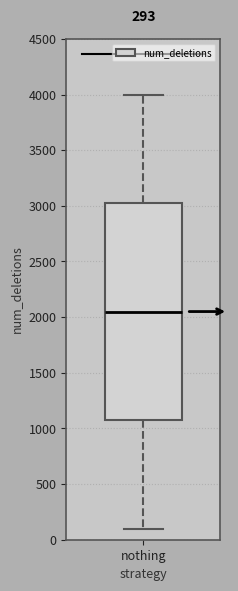

Where is the upper edge of the box for nothing on the y-axis? The values are not printed on the chart, so give them approximately, as read against the axis.

3050